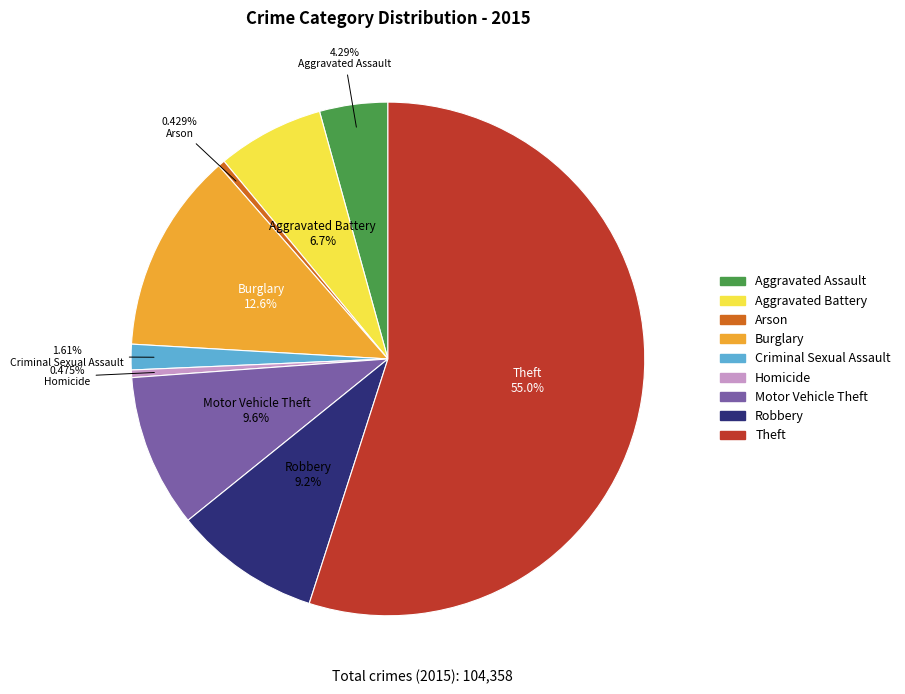

To the nearest percent, what is the combined percentage of Criminal Sexual Assault and Aggravated Assault?

6%